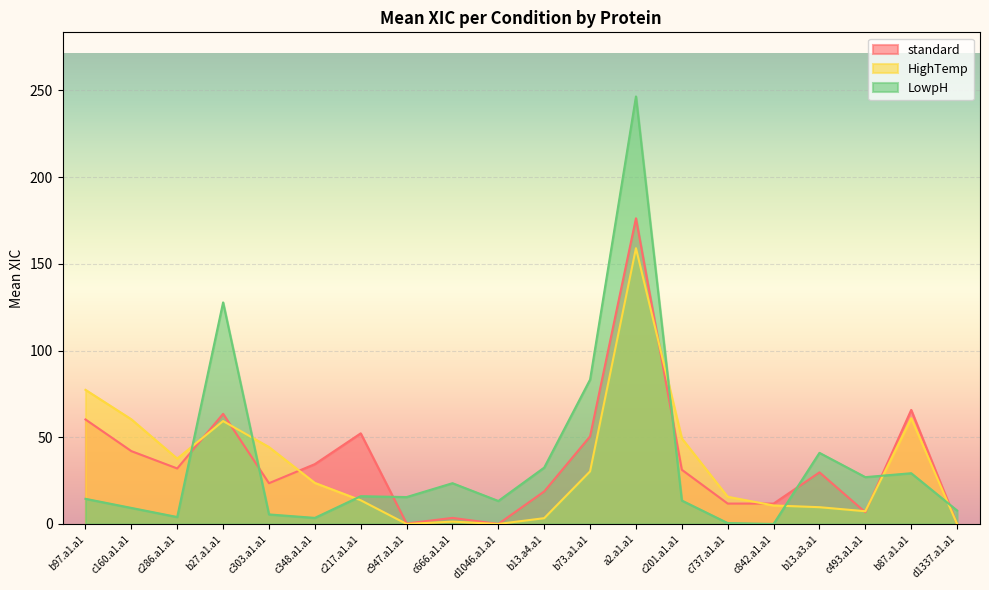

Rank the series by their maximum value, from highest to lowest.

LowpH, standard, HighTemp